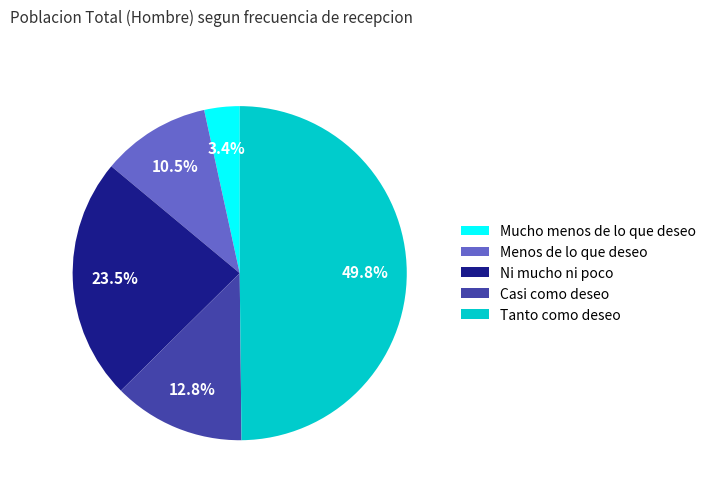

Approximately how many times larger is the value at Casi como deseo compared to Tanto como deseo?

0.3